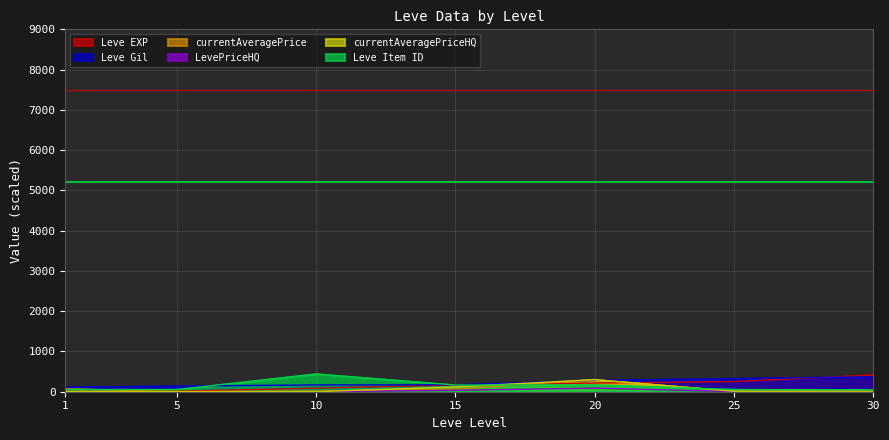

Which series has the widest spread of values?

Leve EXP